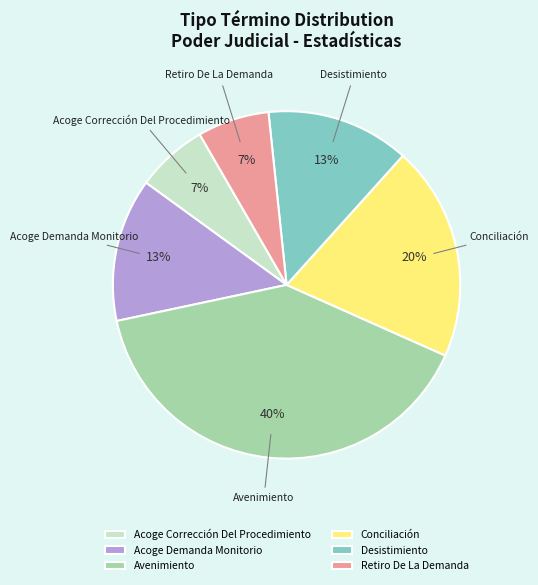

Approximately how many times larger is the value at Desistimiento compared to Conciliación?

0.7